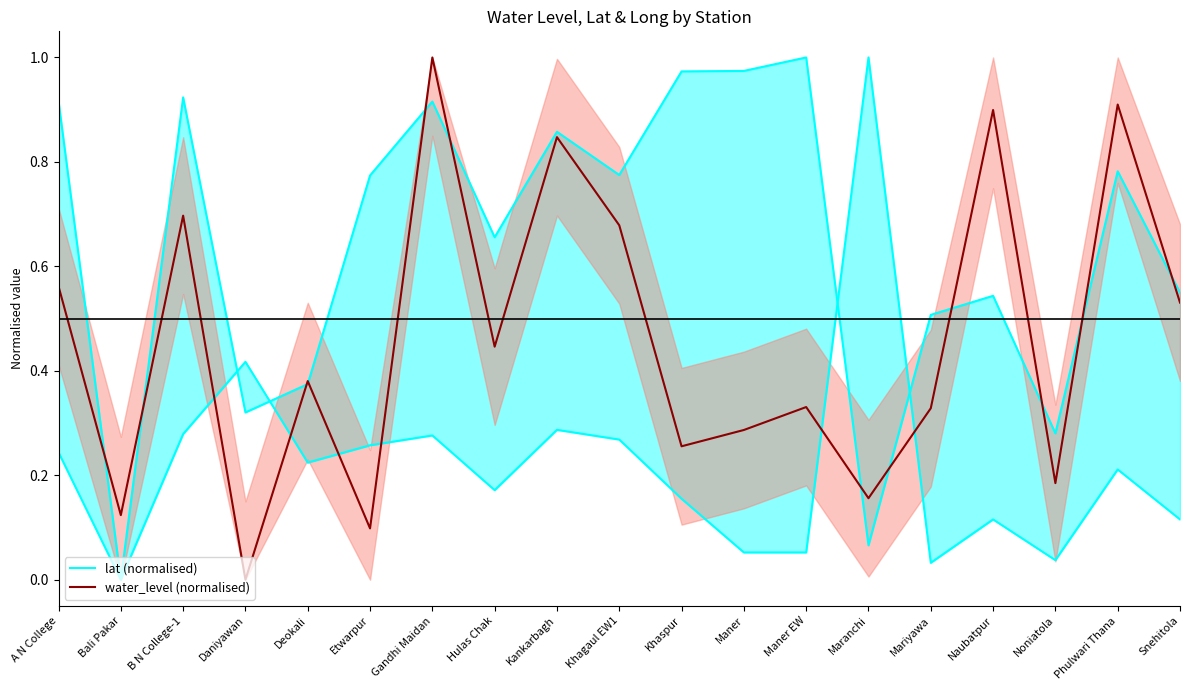

Between Snehitola and Khagaul EW1, which is larger?

Khagaul EW1